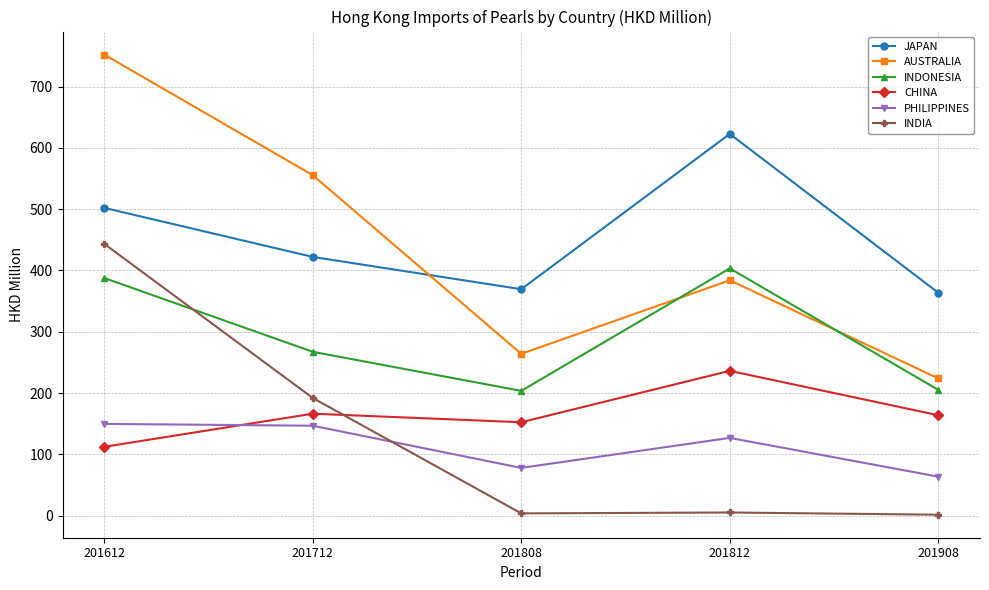

What is the sum of the AUSTRALIA values at 201612 and 201808?

1016.3